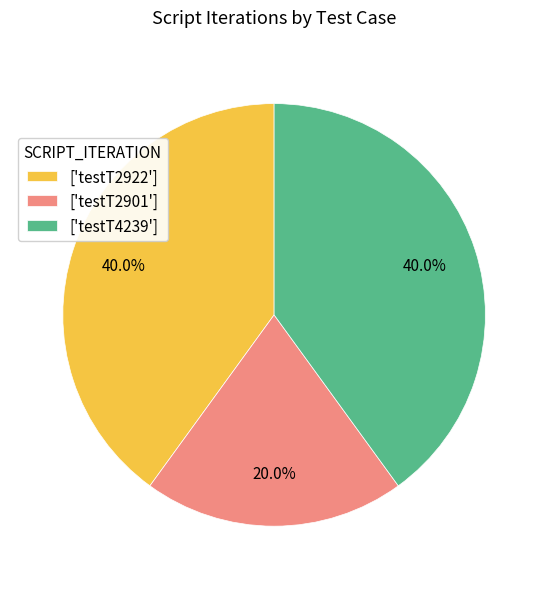

Which category has the smallest portion of the pie?

['testT2901']